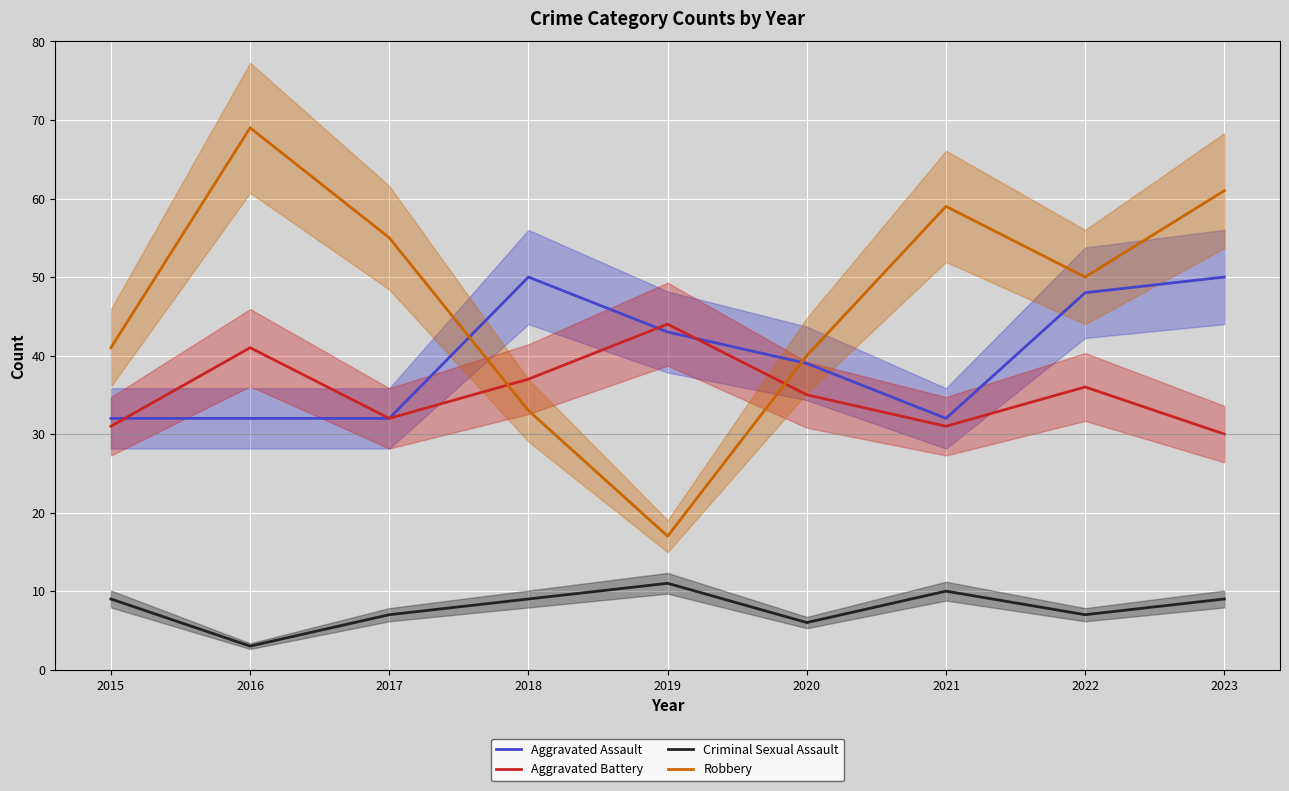

What is the difference between the highest and lowest values at 2019?

33